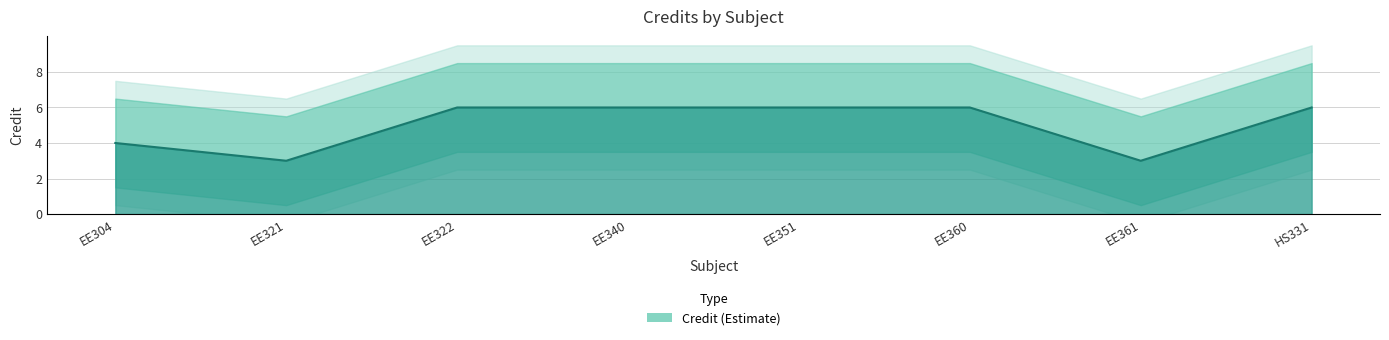

What is the approximate value at EE360?

6